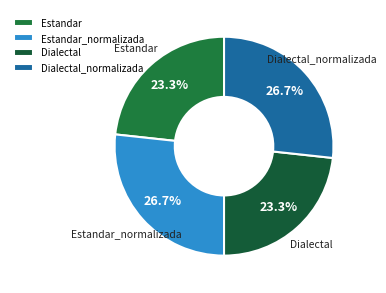

What is the ratio of the value at Estandar to the value at Dialectal?

1.0